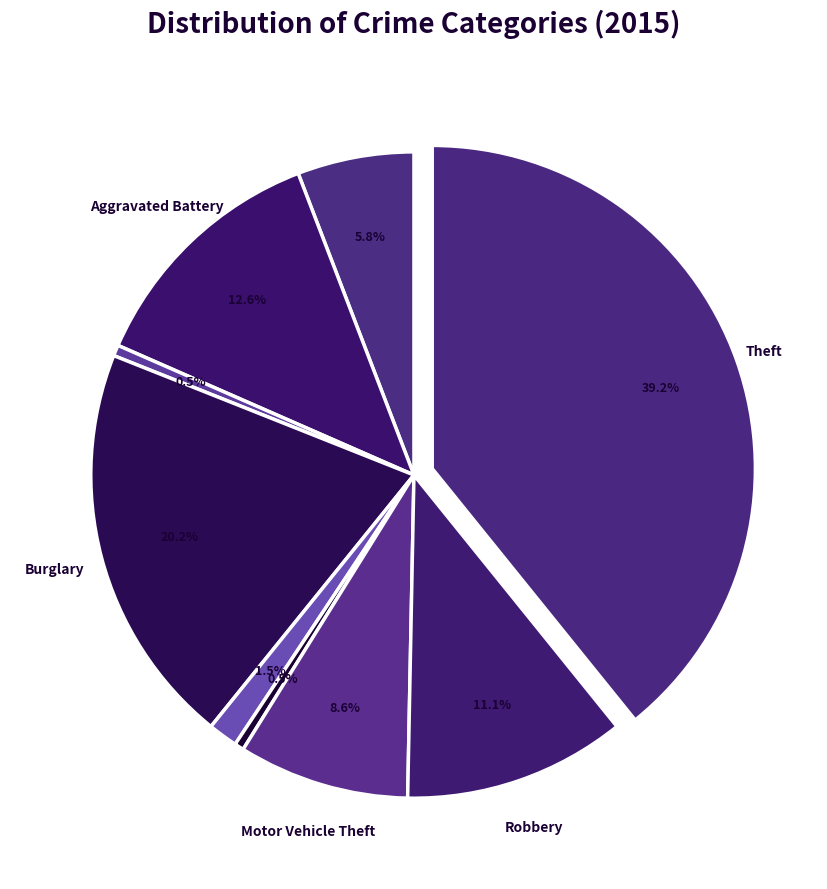

How many segments does this pie chart have?

9